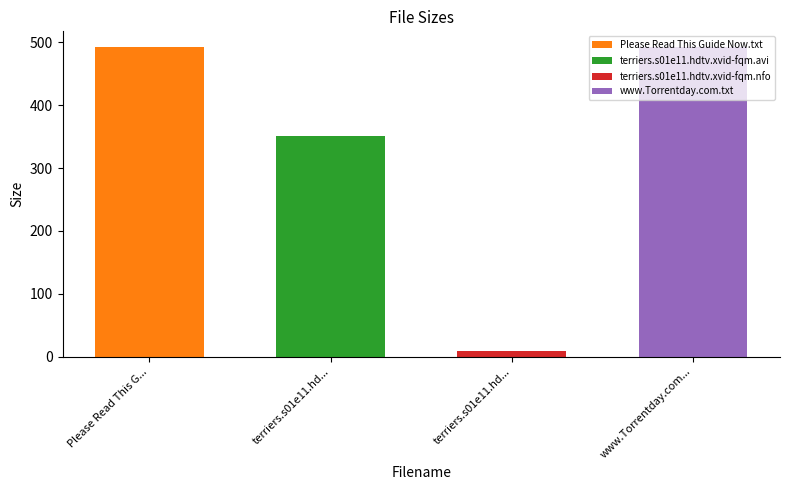

The value at www.Torrentday.com.txt is 684.8. True or false?

False